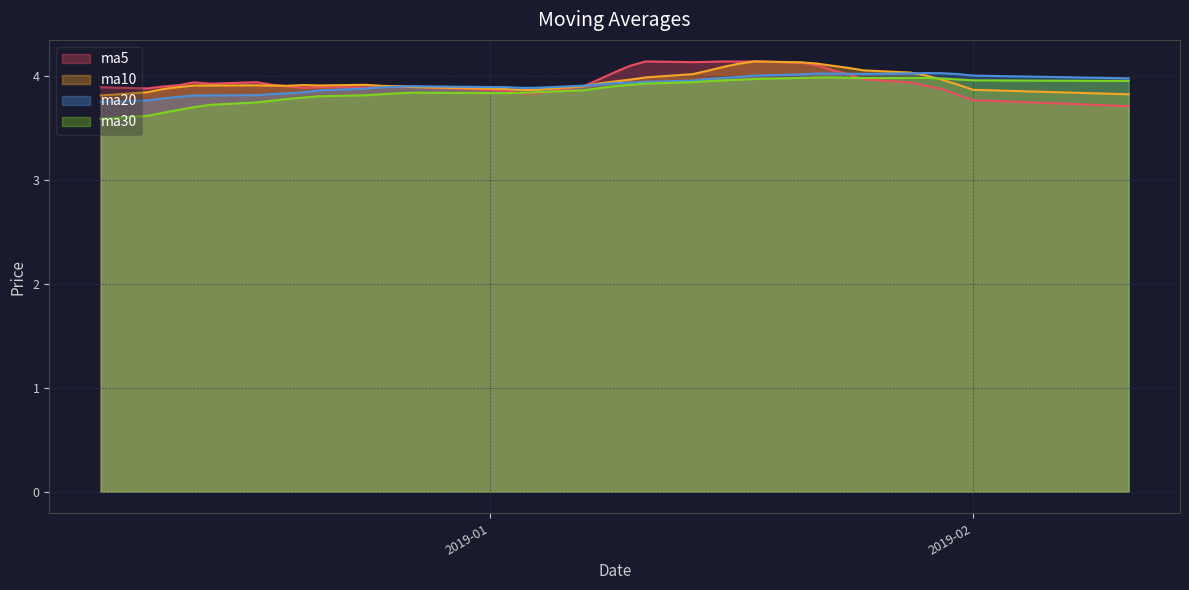

Count the number of data series in this chart.

4